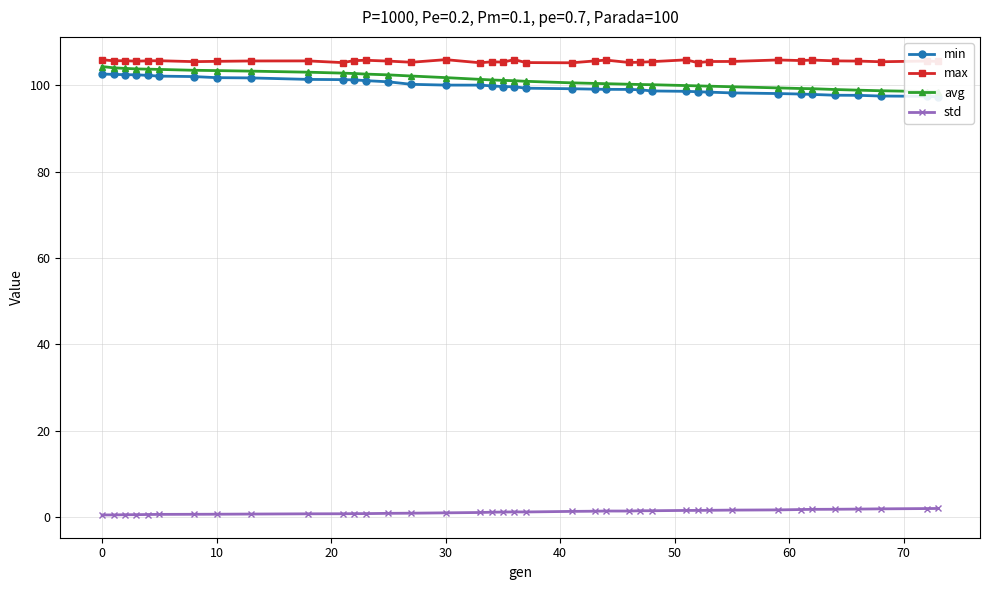

True or false: avg has more than 2 points higher than both neighbors.

False